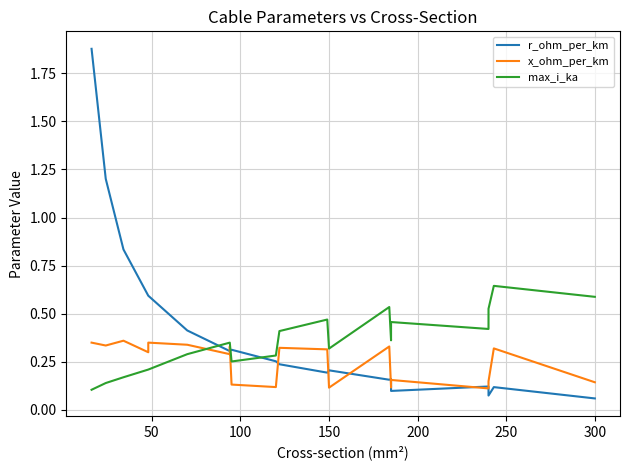

The r_ohm_per_km series shows 0.2 at 18. True or false?

False